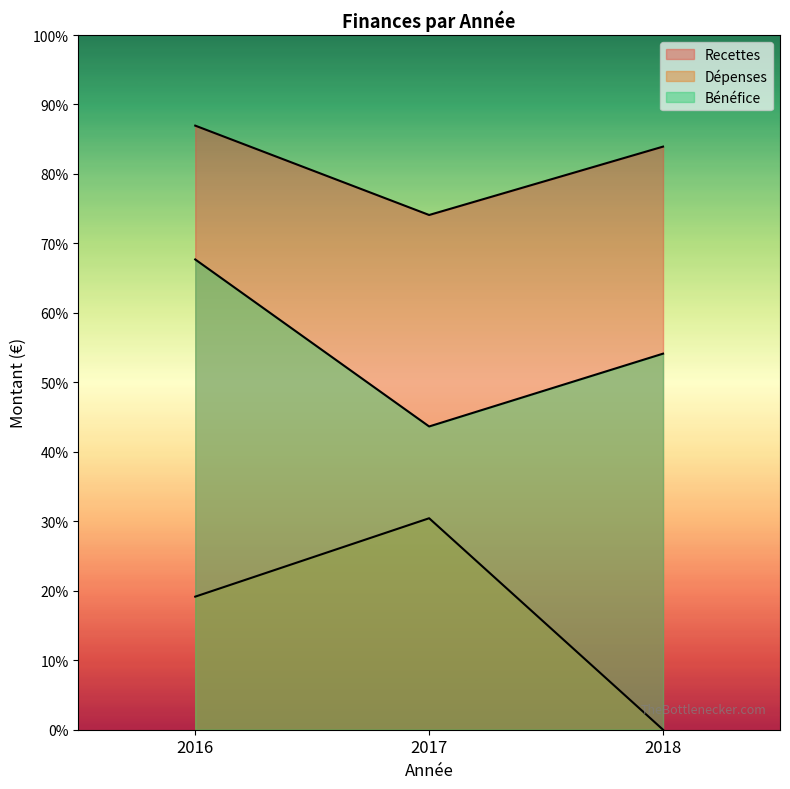

Reading left to right, list all the values displayed in this chart.

Recettes: 137468.0	117134.0	132692.9
Dépenses: 30284.0	48124.0	0.0
Bénéfice: 107015.0	69010.0	85581.0